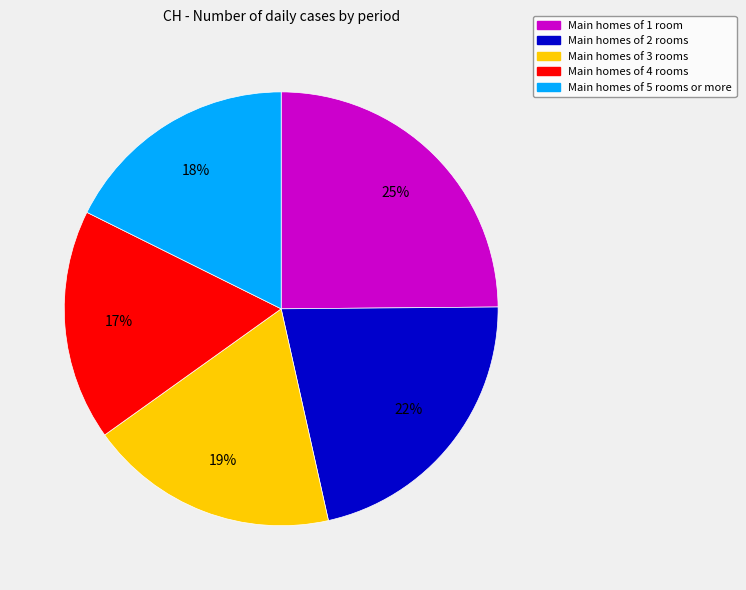

To the nearest percent, what is the average slice percentage?

20%